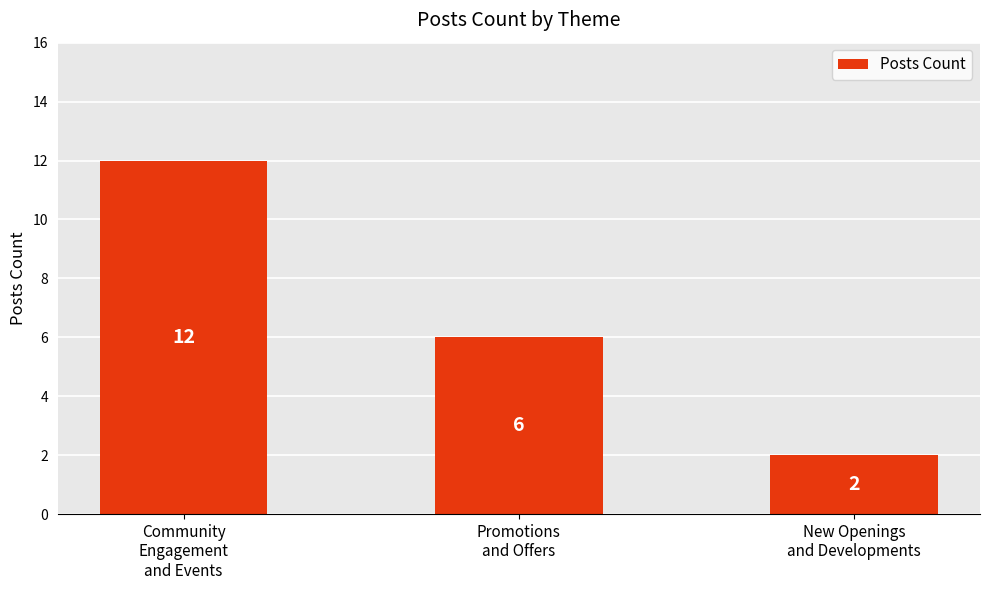

Reading left to right, extract all data points from this chart.

Community
Engagement
and Events=12	Promotions
and Offers=6	New Openings
and Developments=2